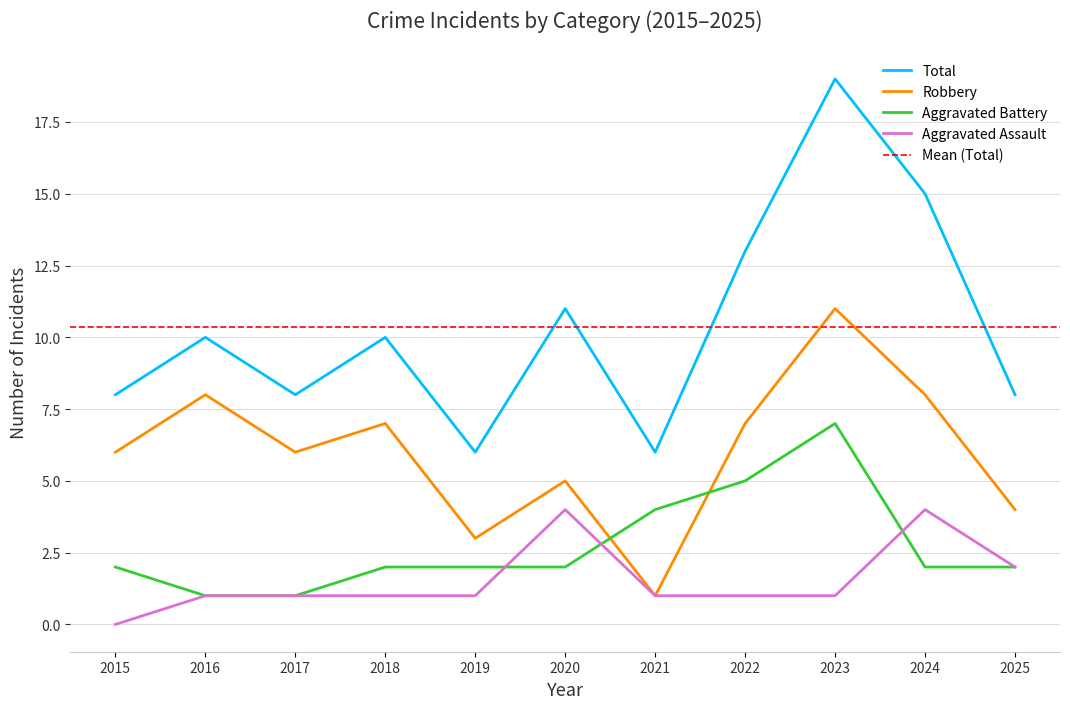

What is the value of the Robbery point at the 1st from the left?

6